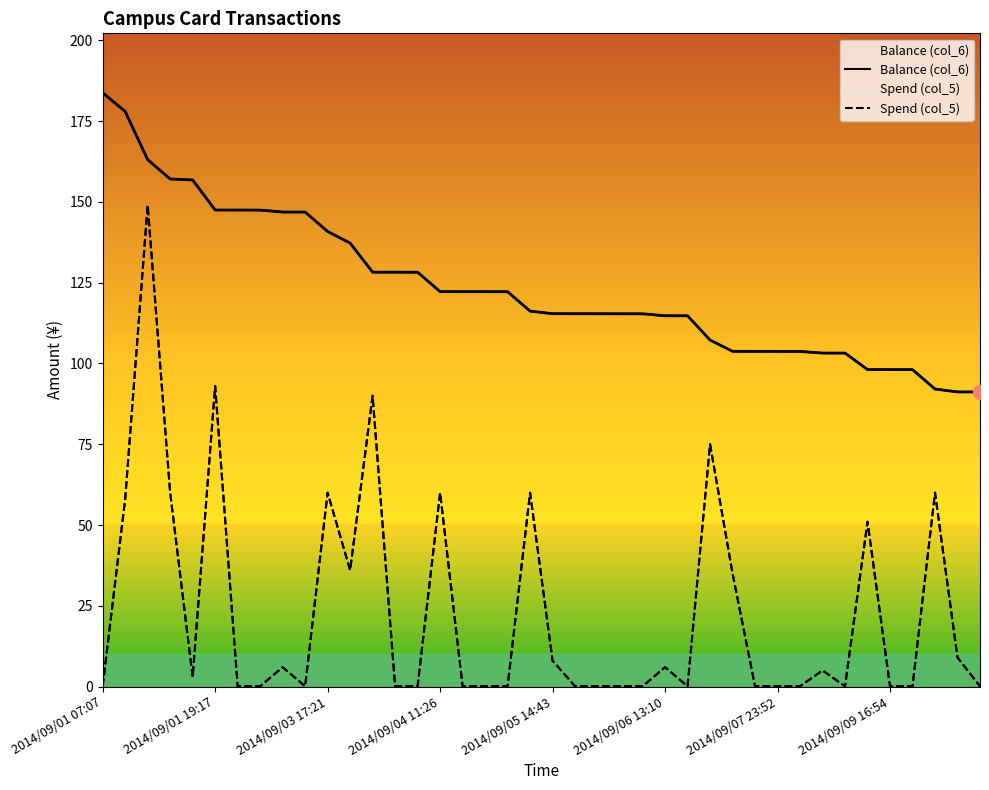

The Balance (col_6) series shows 40.6 at 29. True or false?

False